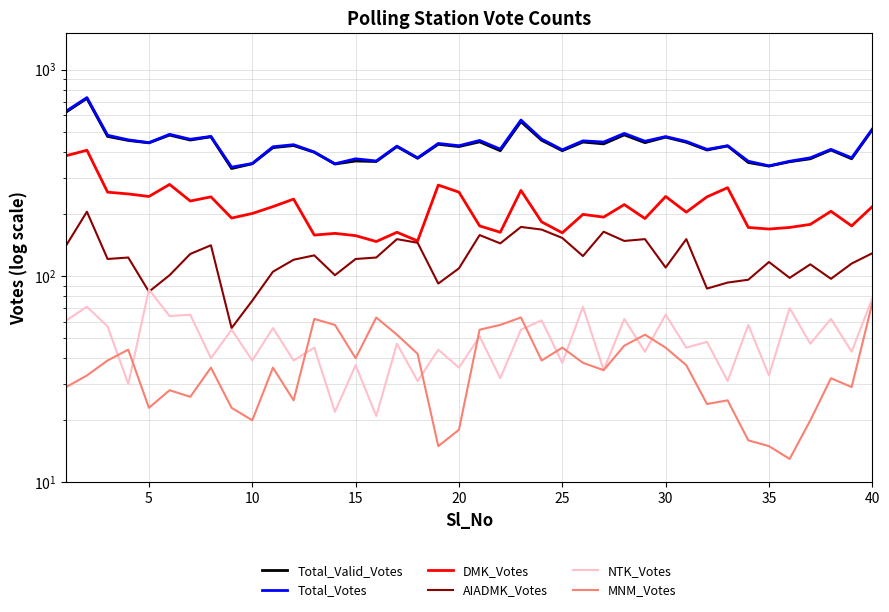

True or false: AIADMK_Votes has more than 2 interior local peaks.

True